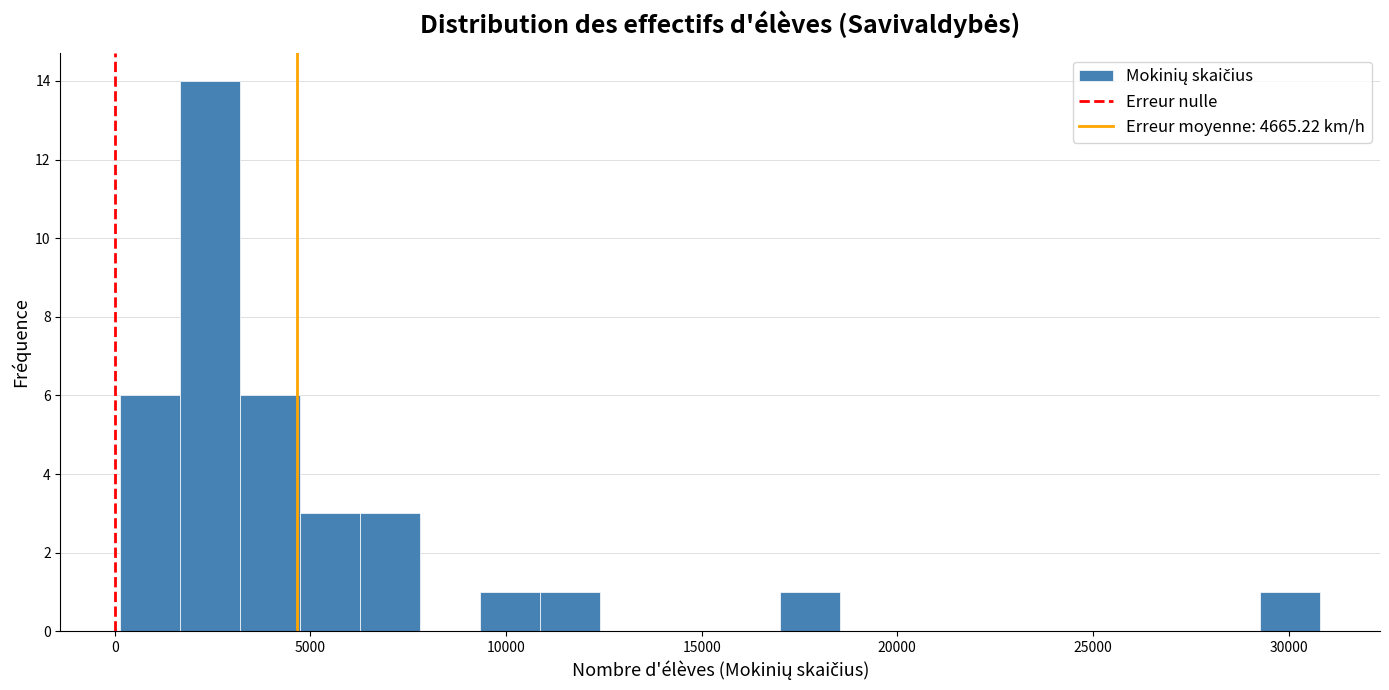

Read against the x-axis, roughly where is the centre of the tallest bar?

2500